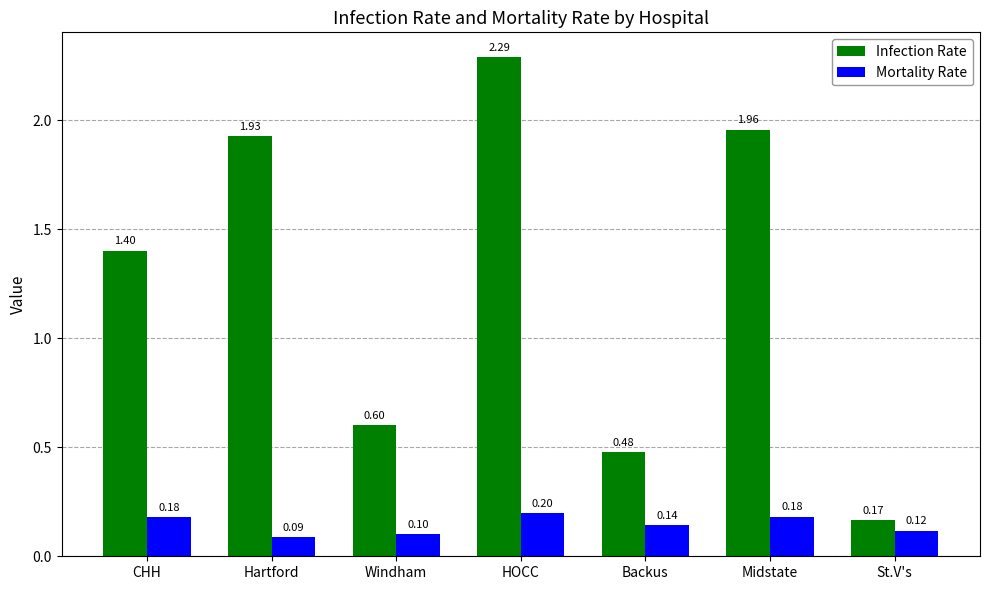

Rank the categories by Infection Rate value from lowest to highest.

St.V's, Backus, Windham, CHH, Hartford, Midstate, HOCC